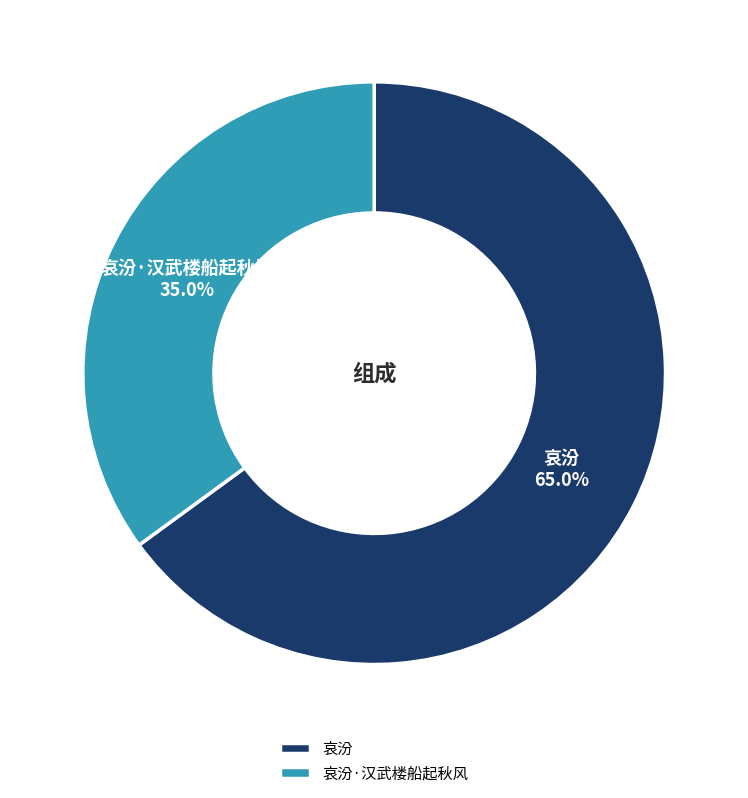

Which slice is the largest?

哀汾